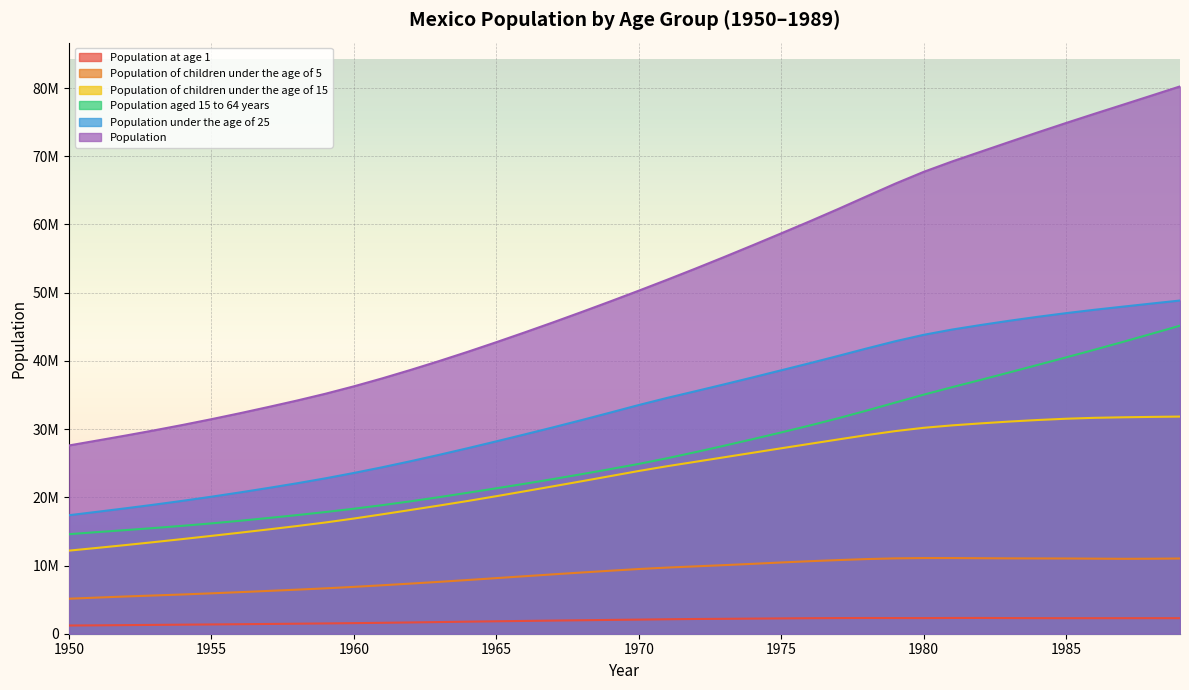

Is the value of Population of children under the age of 15 at 1983 greater than the value of Population at 1978?

No